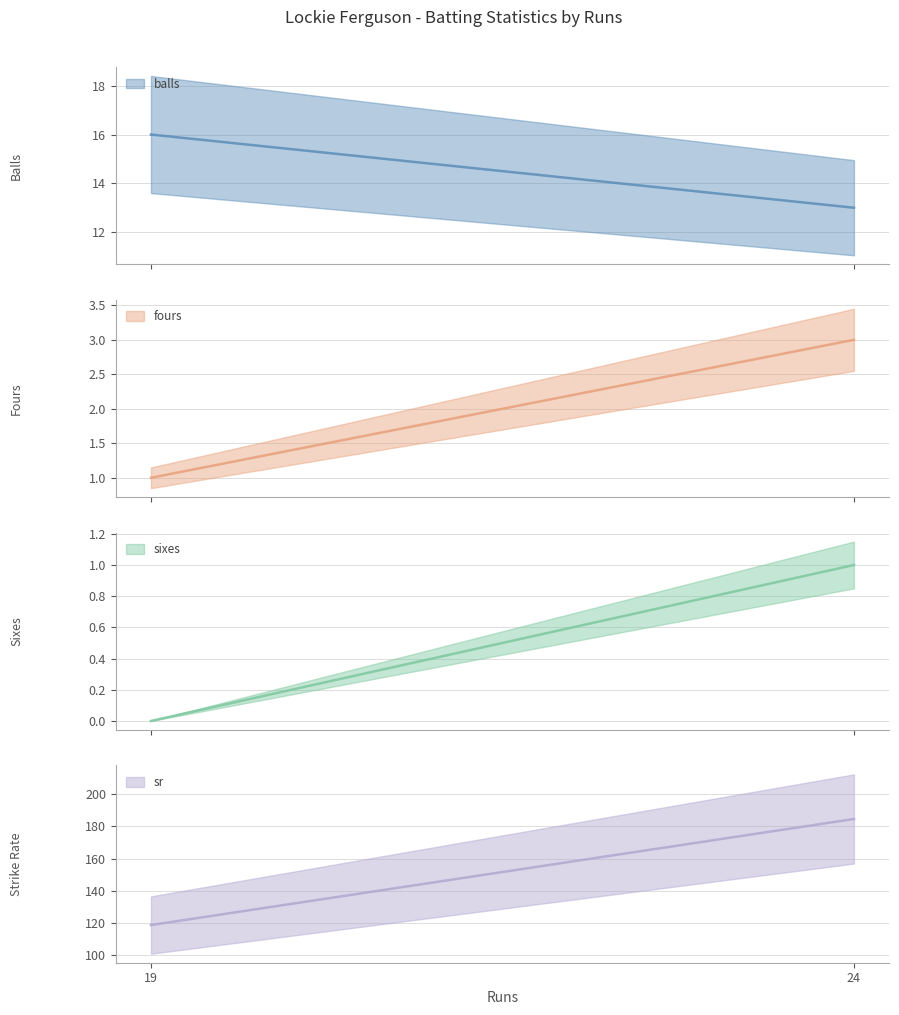

Reading right to left, what are all the values shown in this chart?

balls: 24=13.0	19=16.0
fours: 24=3.0	19=1.0
sixes: 24=1.0	19=0.0
sr: 24=184.6	19=118.8